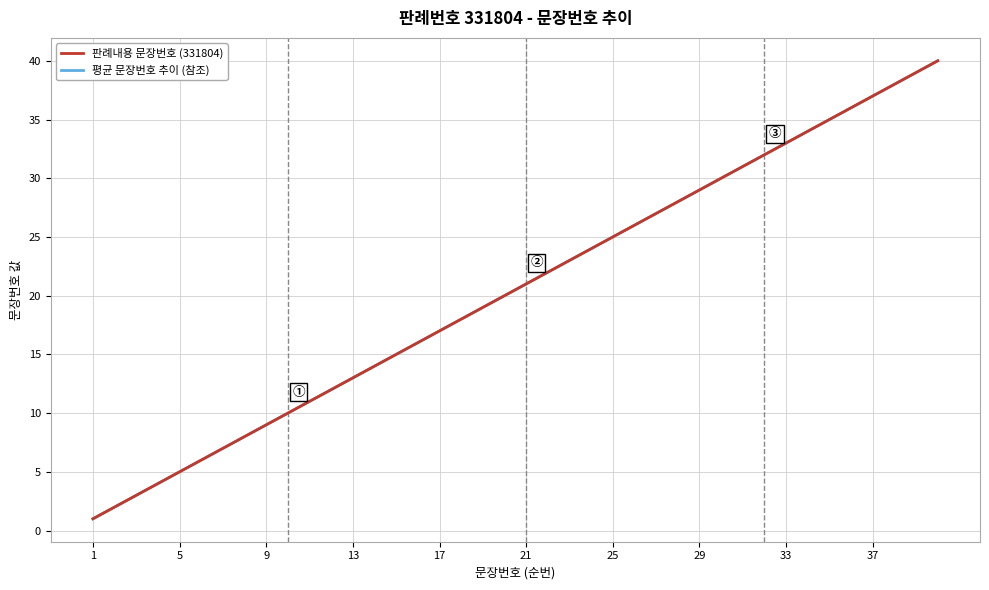

List the series in order of their peak value, highest first.

판례내용 문장번호 (331804), 평균 문장번호 추이 (참조)